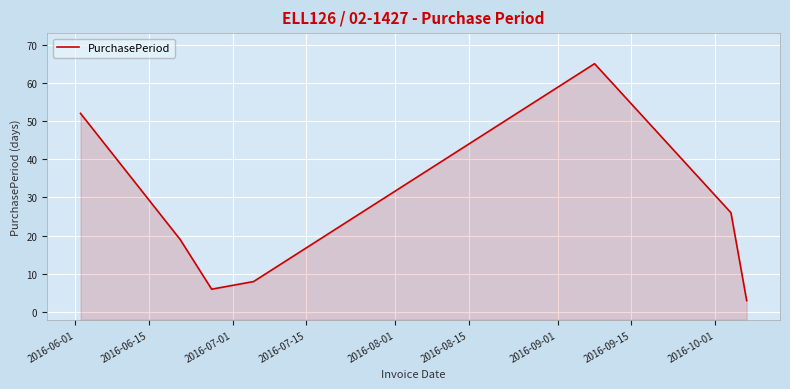

What is the sum of all values?

179